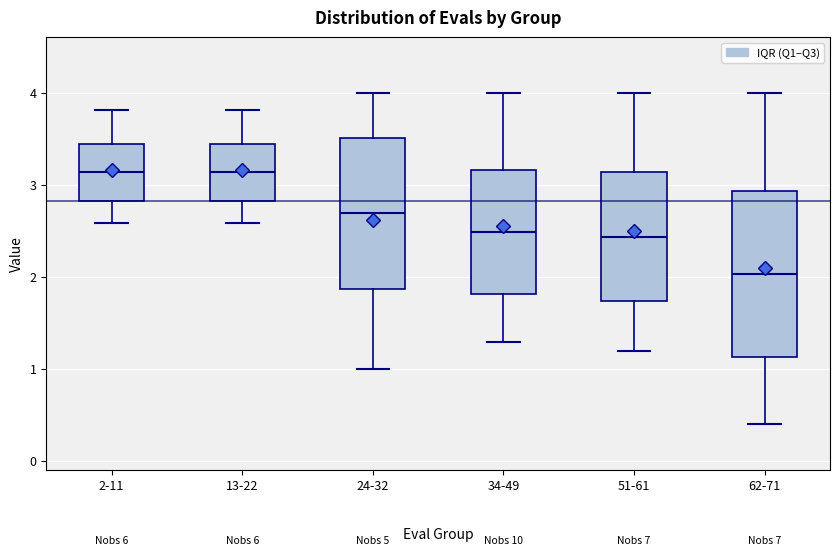

Reading left to right, read every box against the y-axis: the position of its median line, the range the box covers, and the ends of its whiskers. The values are not printed on the chart, so give them approximately, as read against the axis.

2-11: median 3.1, box 2.8 to 3.4, whiskers 2.6 to 3.8
13-22: median 3.1, box 2.8 to 3.4, whiskers 2.6 to 3.8
24-32: median 2.7, box 1.9 to 3.5, whiskers 1.0 to 4.0
34-49: median 2.5, box 1.8 to 3.2, whiskers 1.3 to 4.0
51-61: median 2.4, box 1.7 to 3.1, whiskers 1.2 to 4.0
62-71: median 2.0, box 1.1 to 2.9, whiskers 0.4 to 4.0